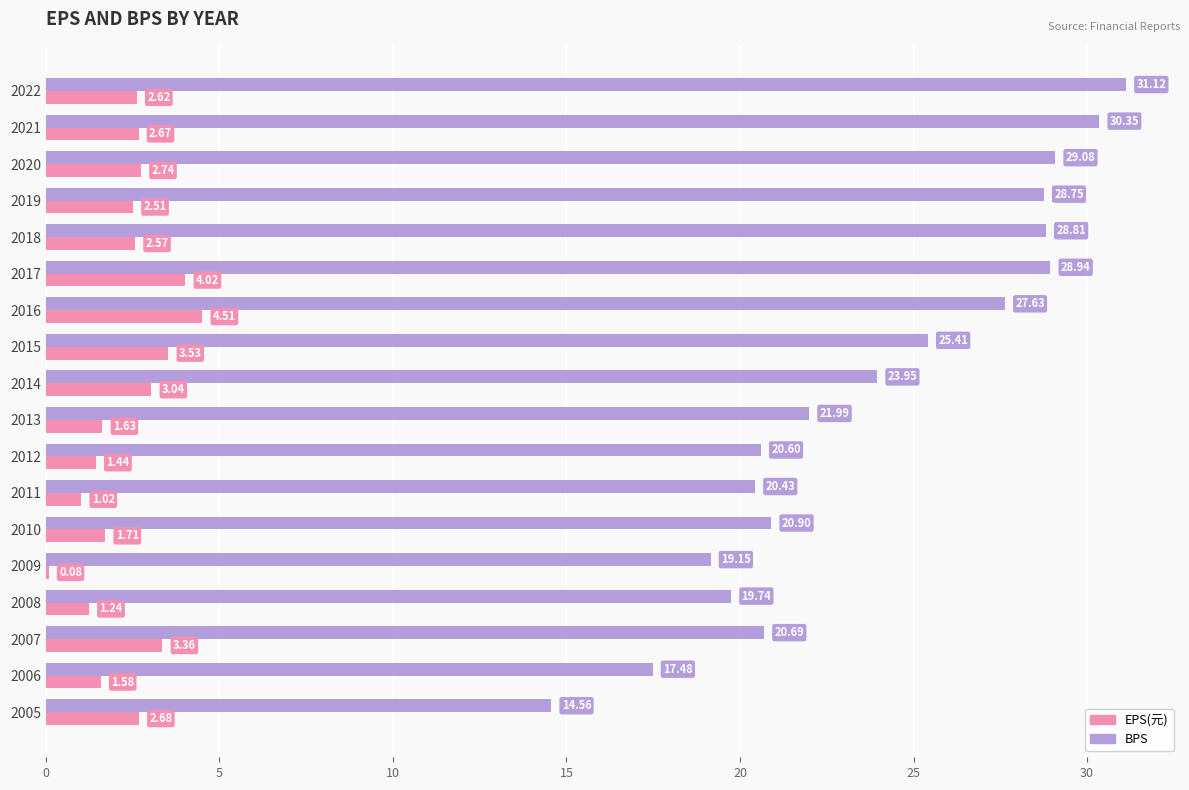

Which series has the largest total across all categories?

BPS